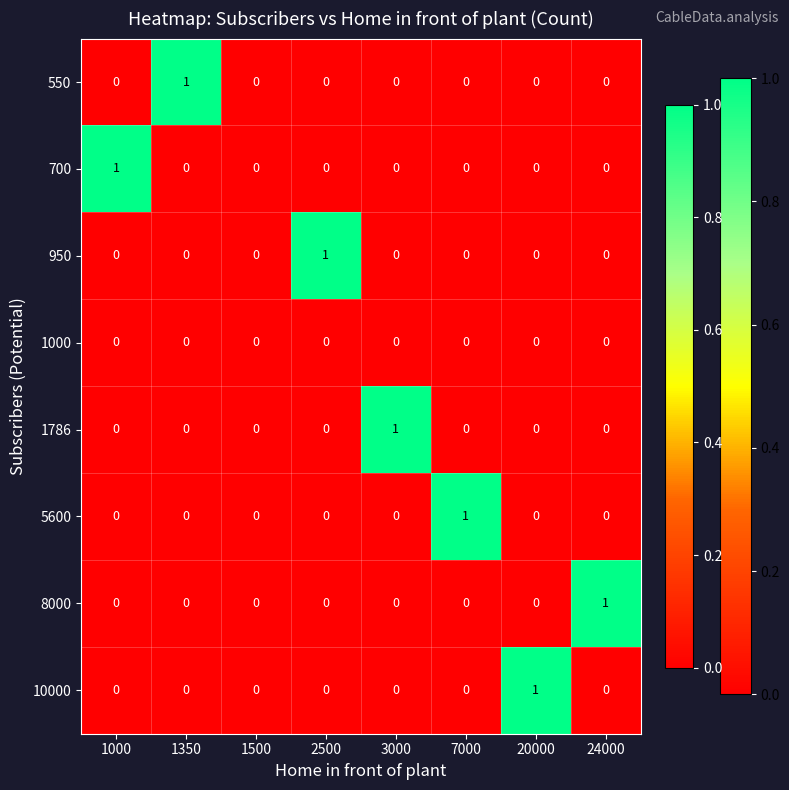

How many 8000 values are between 0 and 1?

8